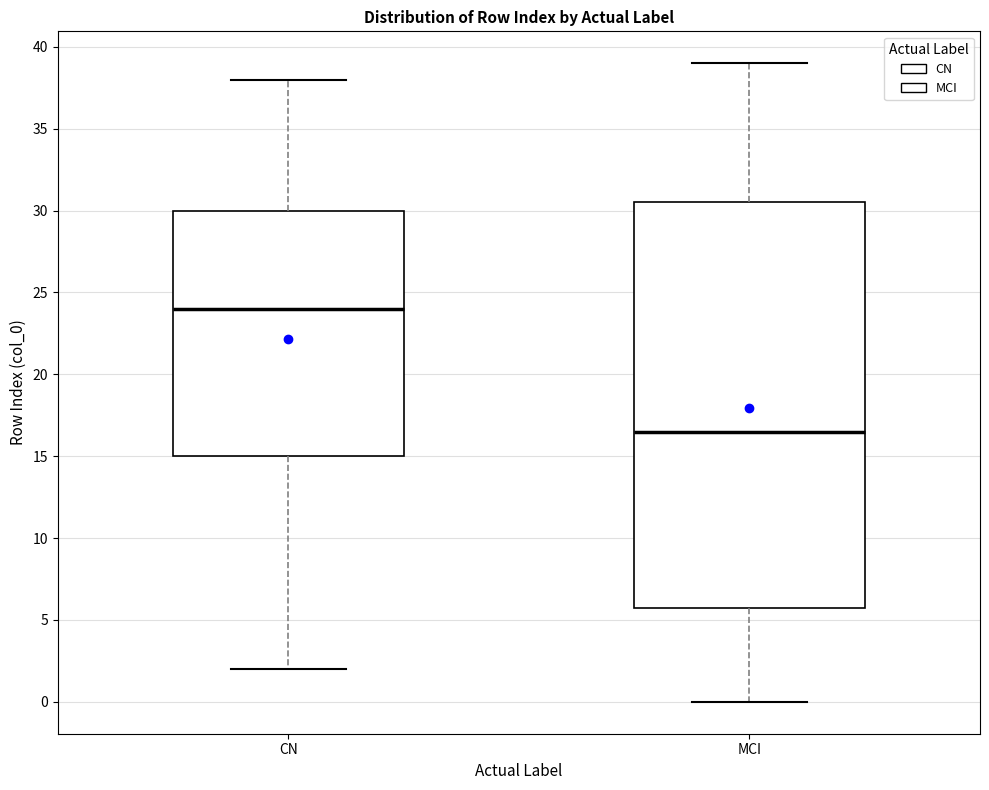

Reading left to right, read every box against the y-axis: the position of its median line, the range the box covers, and the ends of its whiskers. The values are not printed on the chart, so give them approximately, as read against the axis.

CN: median 24.0, box 15.0 to 30.0, whiskers 2.0 to 38.0
MCI: median 16.5, box 6.0 to 30.5, whiskers 0.0 to 39.0